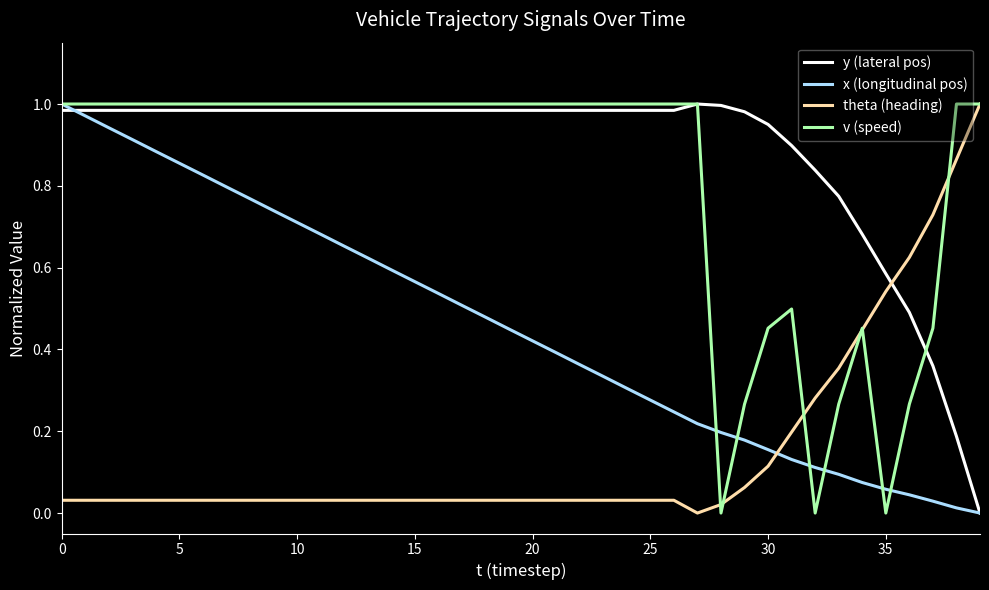

How many lines are shown in the chart?

4